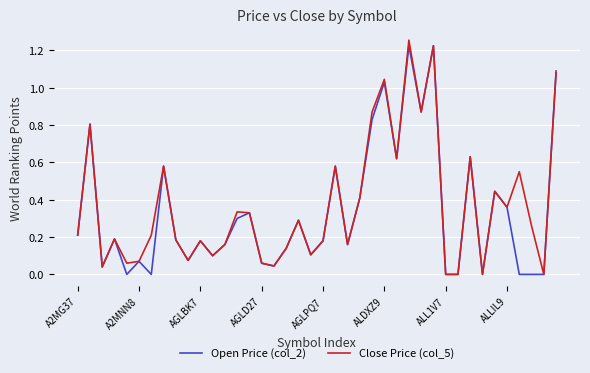

True or false: Close Price (col_5) has more than 1 points higher than both neighbors.

True